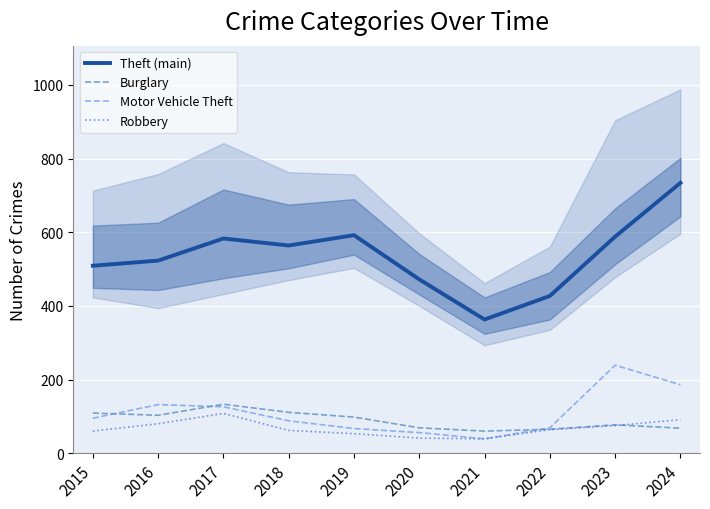

What is the average value of the Robbery series?

67